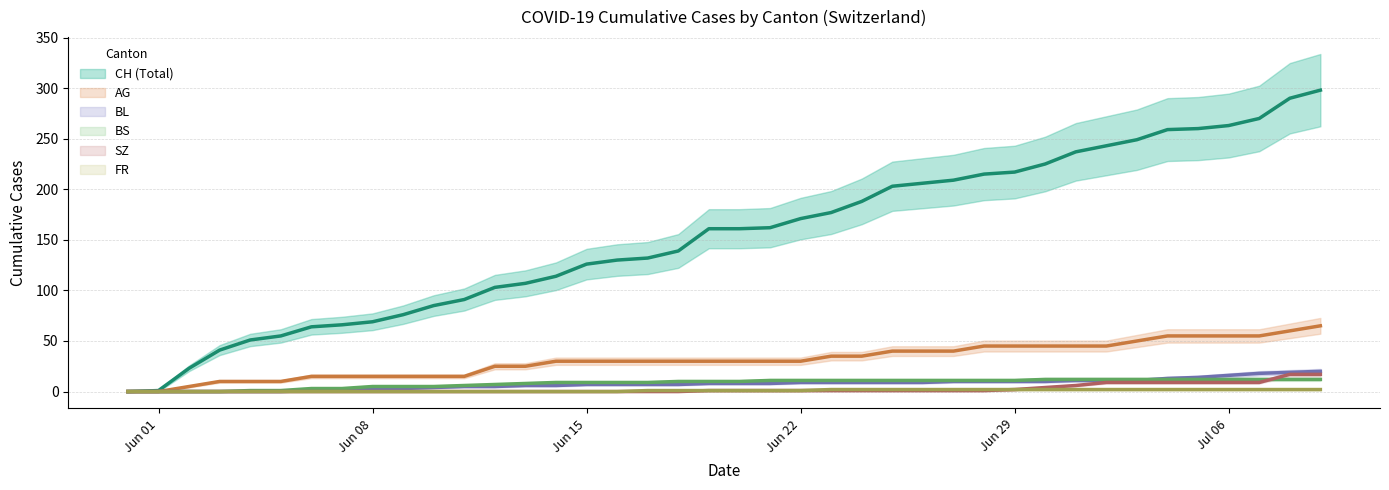

The value of SZ at 2020-06-06 is 0. True or false?

True